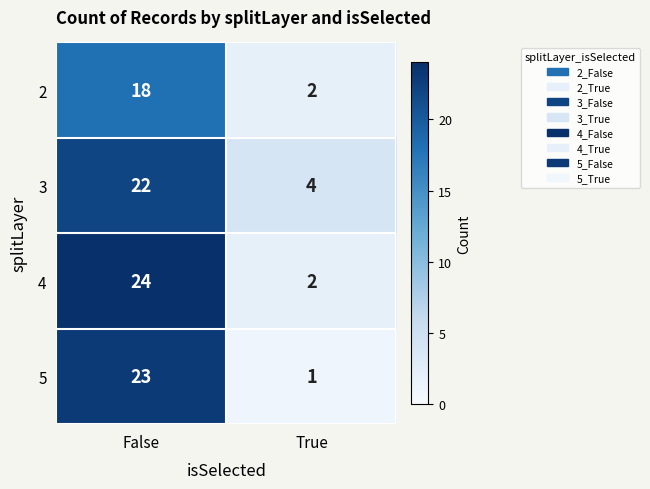

What is the approximate value of 3 at False, to the nearest 5?

20